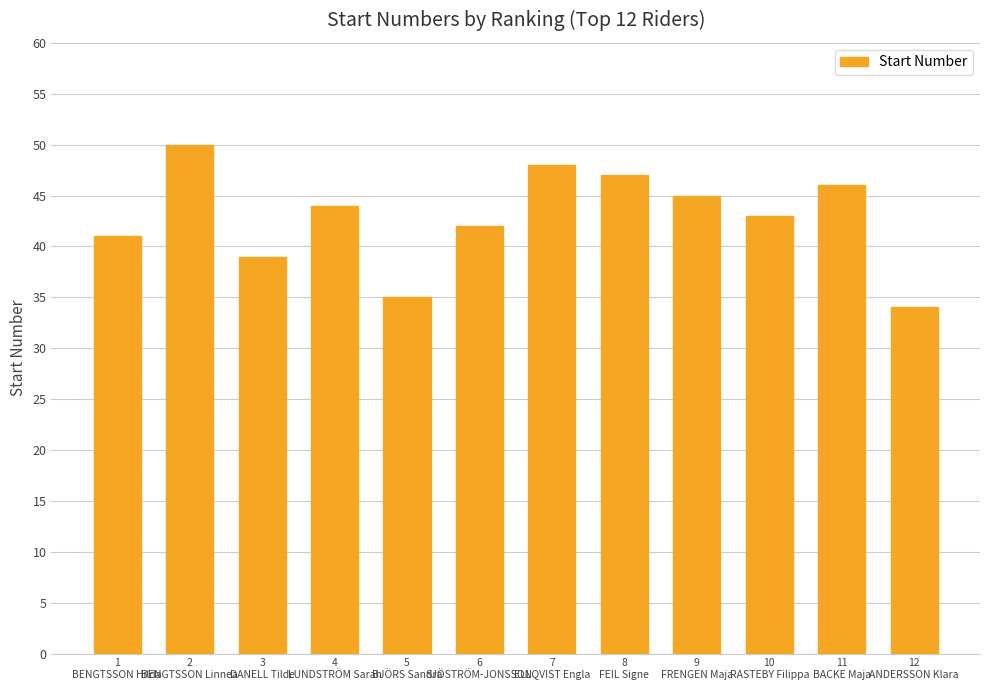

Count the number of categories in the chart.

12